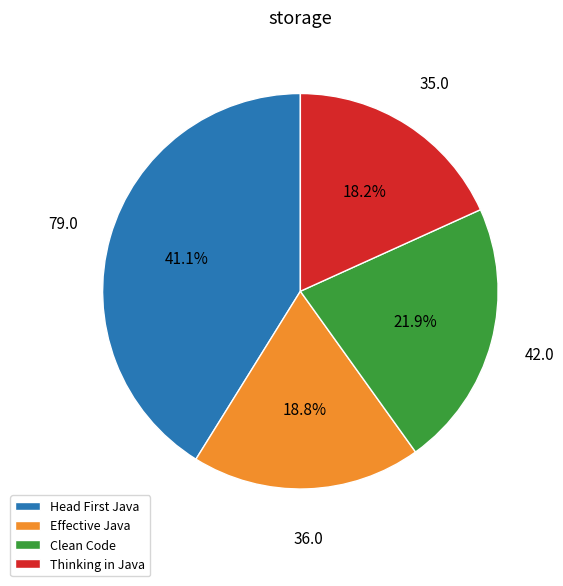

Is Thinking in Java the majority of the pie?

No